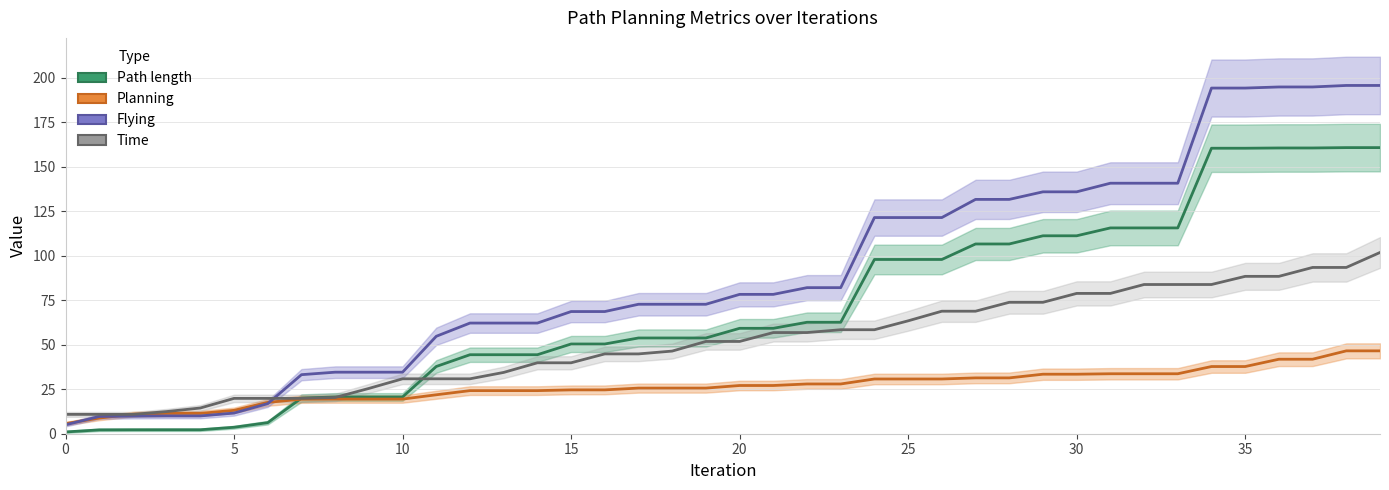

How many times do Flying and Time cross each other?

1